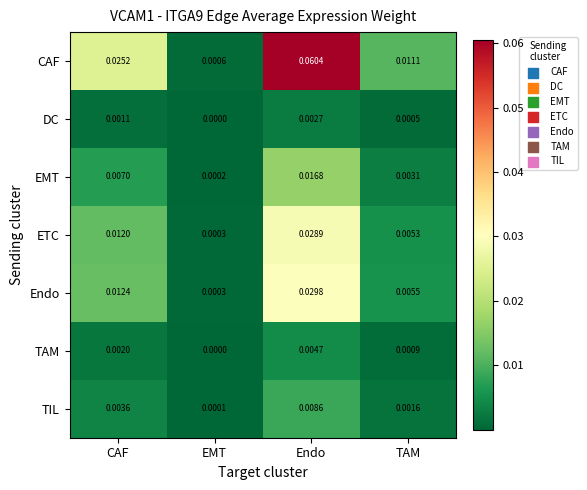

Which series has the largest total across all categories?

CAF